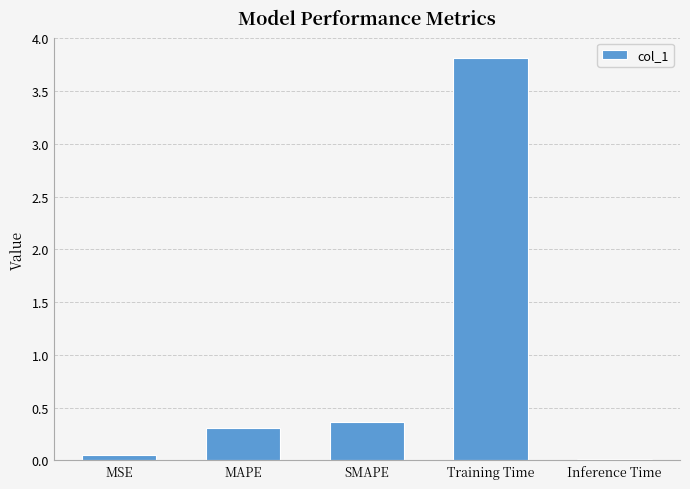

Which label corresponds to the largest value in the chart?

Training Time